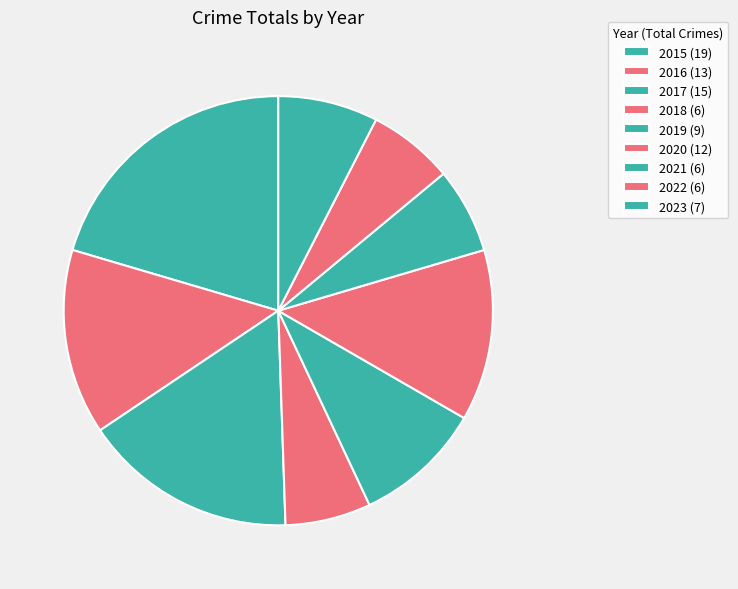

How many slices are in this pie chart?

9